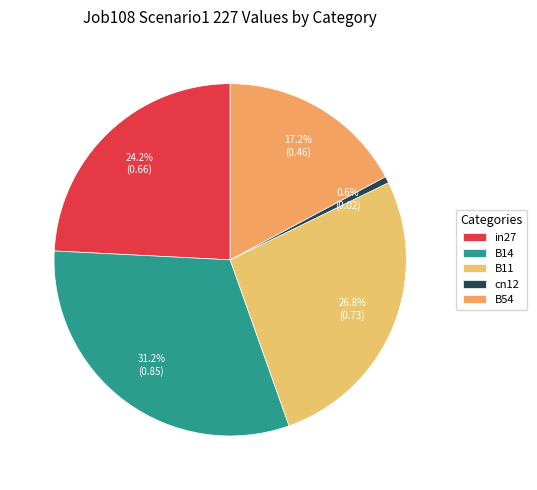

Count the number of slices in the pie.

5